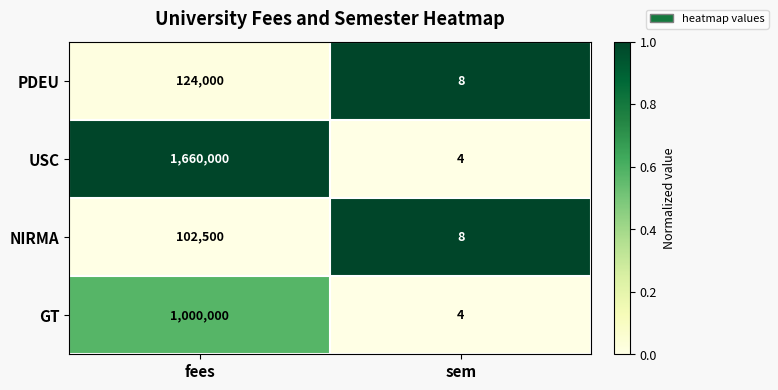

The PDEU series shows 124000 at fees. True or false?

True